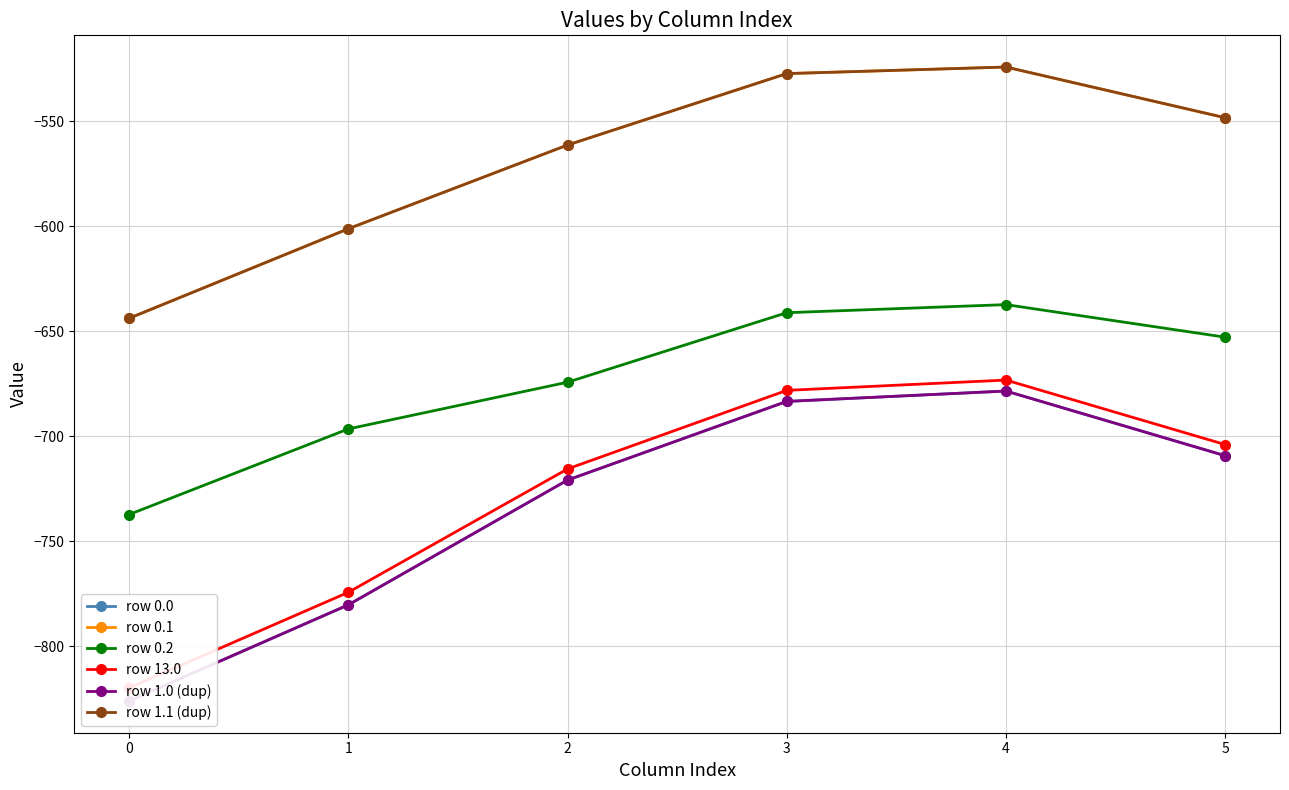

Is it true that row 0.1 equals -548.4 at 5?

True